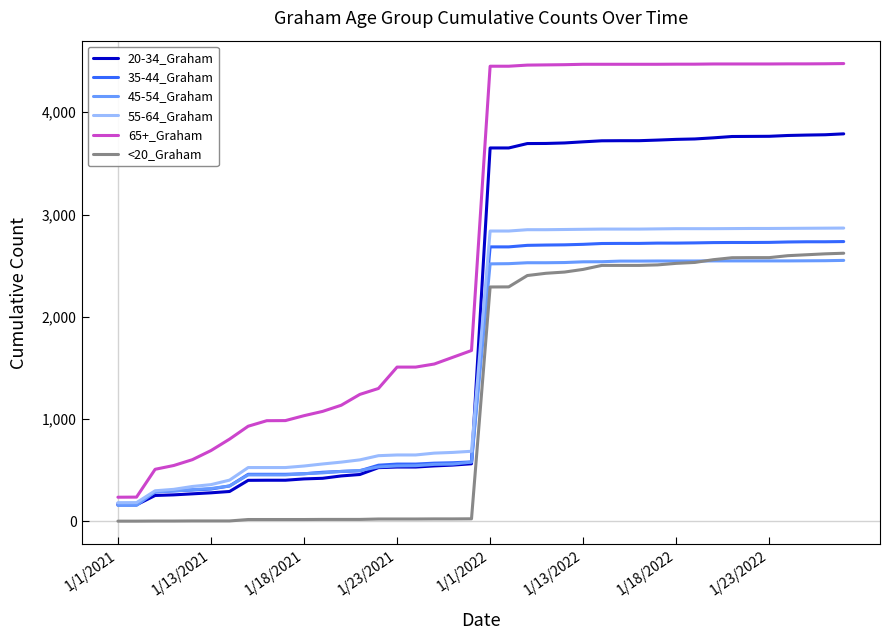

What is the minimum value for 20-34_Graham?

162